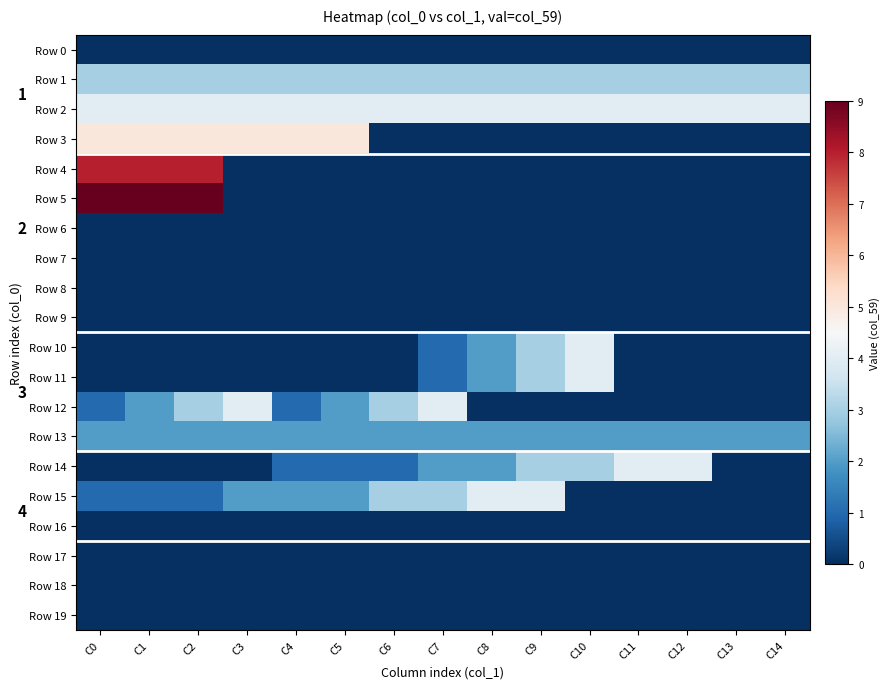

Which series has the largest range (max minus min)?

Row 5